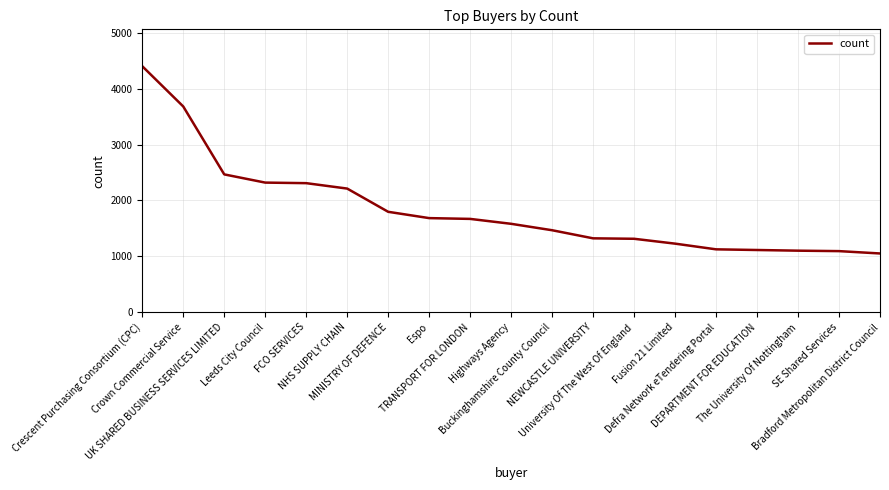

What is the difference between the maximum and minimum values?

3353